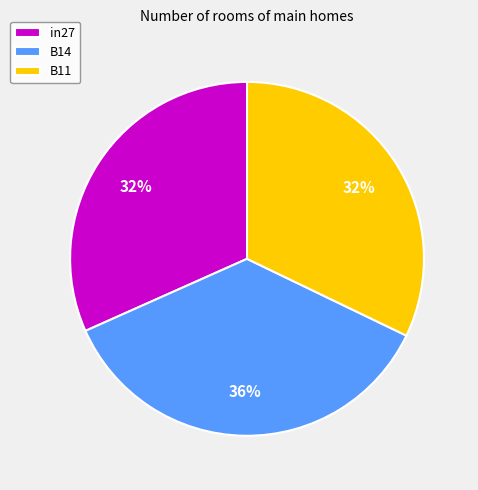

To the nearest percent, what is the combined percentage of B11 and B14?

68%